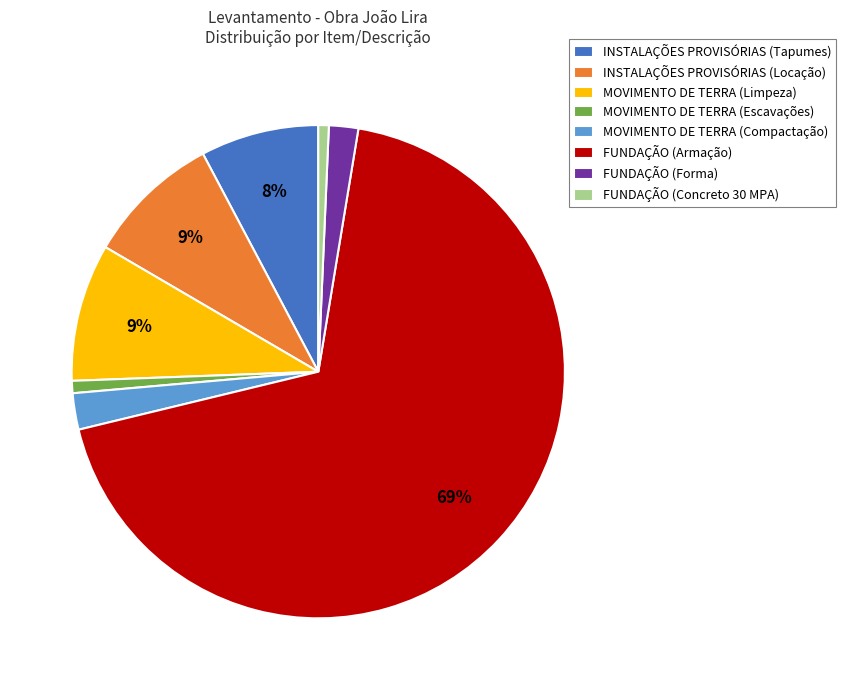

What is the largest slice in the pie chart?

FUNDAÇÃO (Armação)